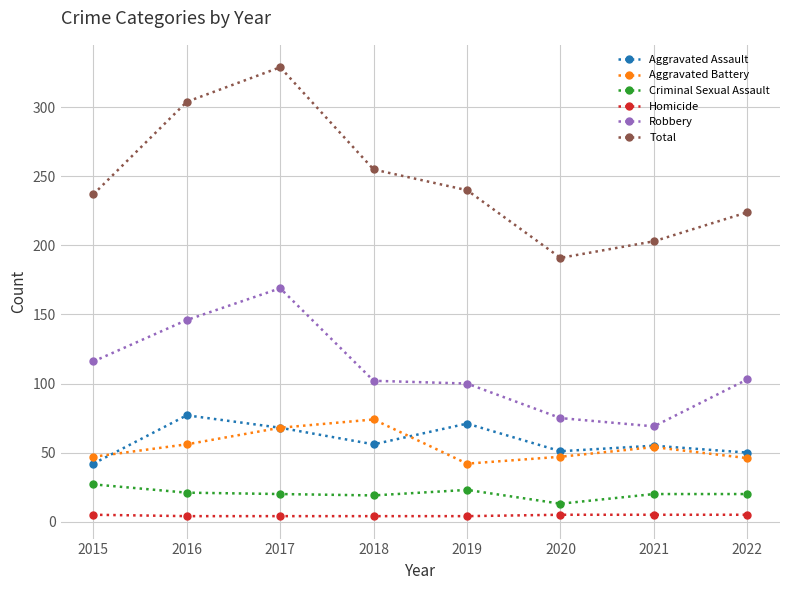

What is the maximum value shown in the chart?

329